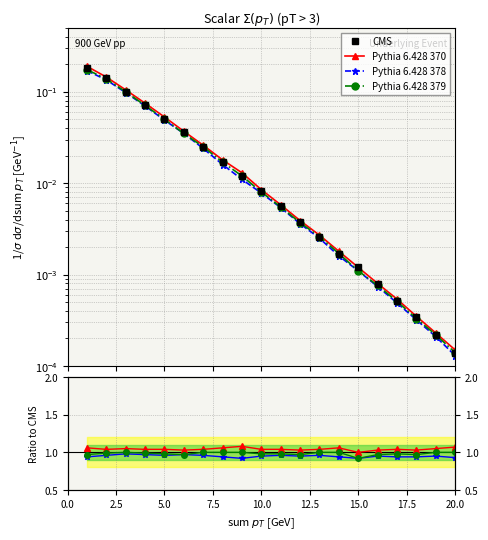

Does the chart display data point markers on the line(s)?

Yes